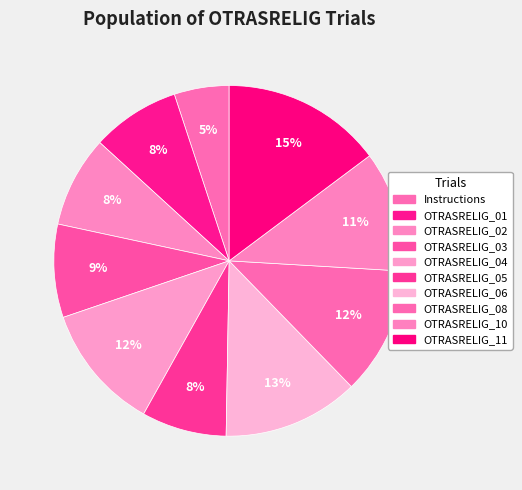

Is OTRASRELIG_05 the majority of the pie?

No